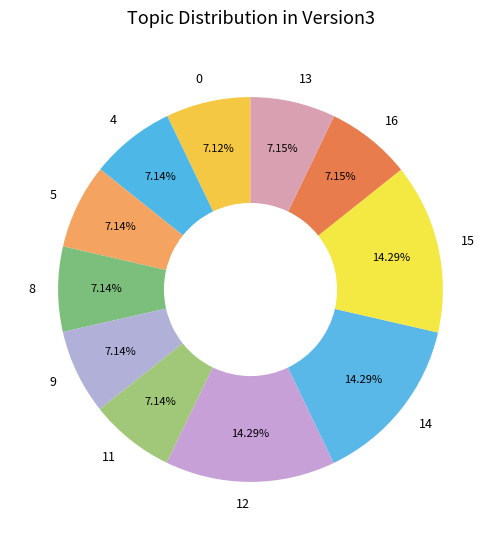

Is there a majority slice in this chart?

No